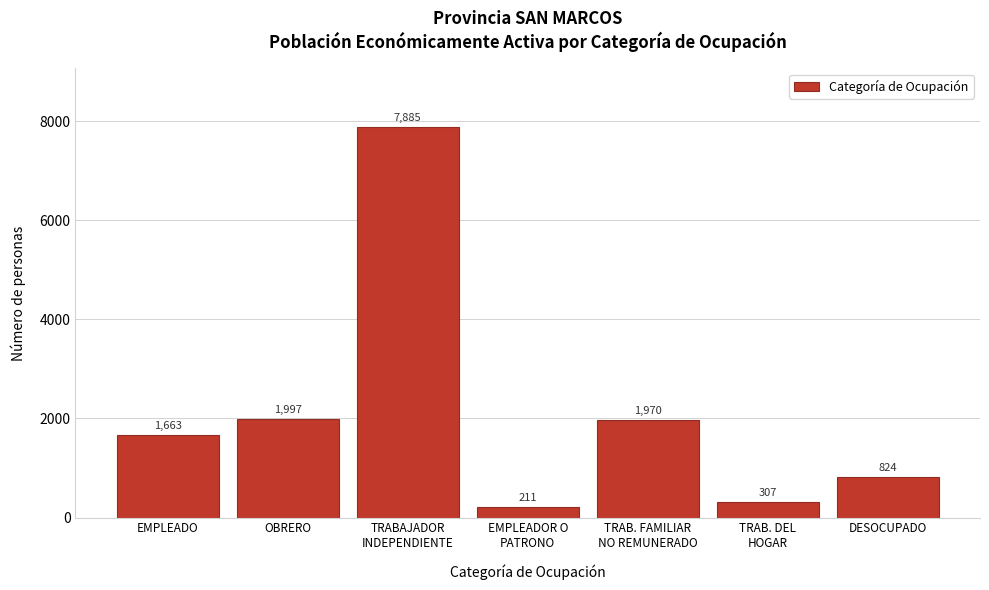

Reading right to left, what are all the values shown in this chart?

824	307	1970	211	7885	1997	1663